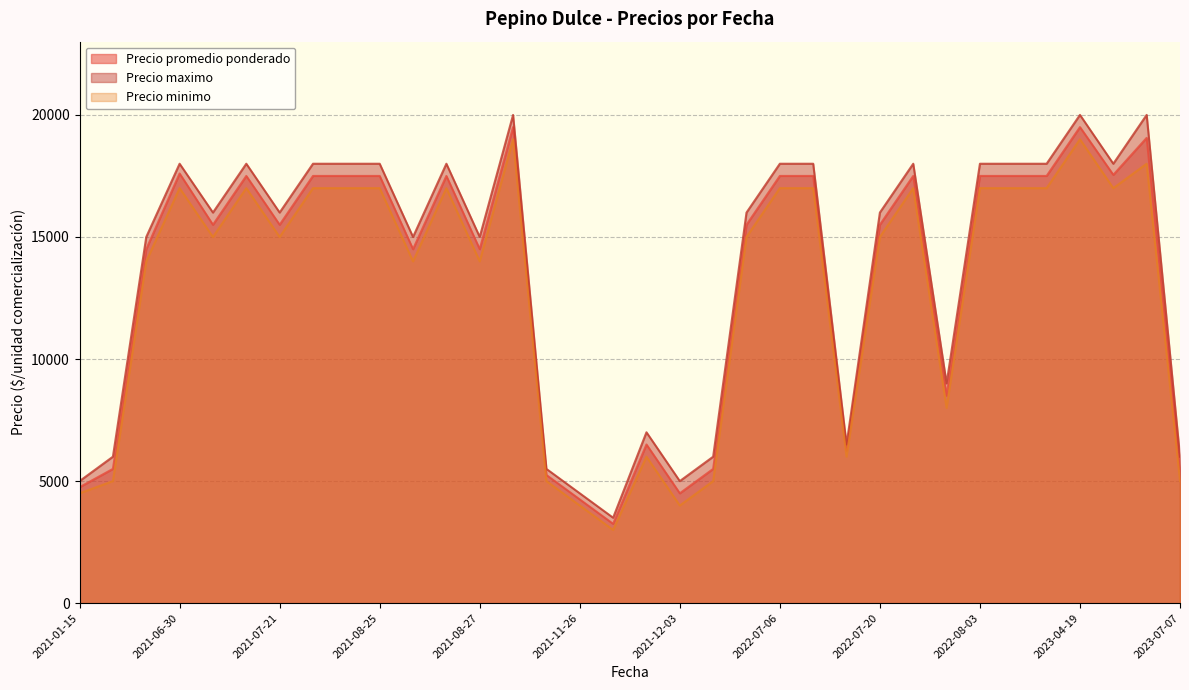

Which series has the largest range (max minus min)?

Precio maximo